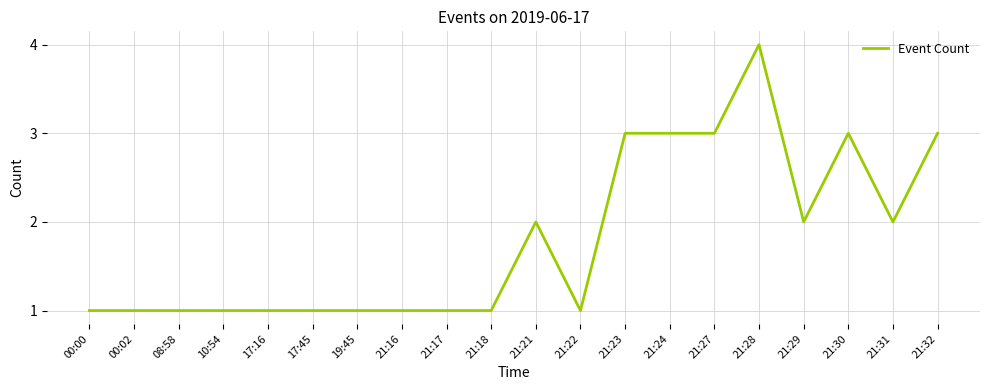

Is it true that the value at 21:22 is 0?

False